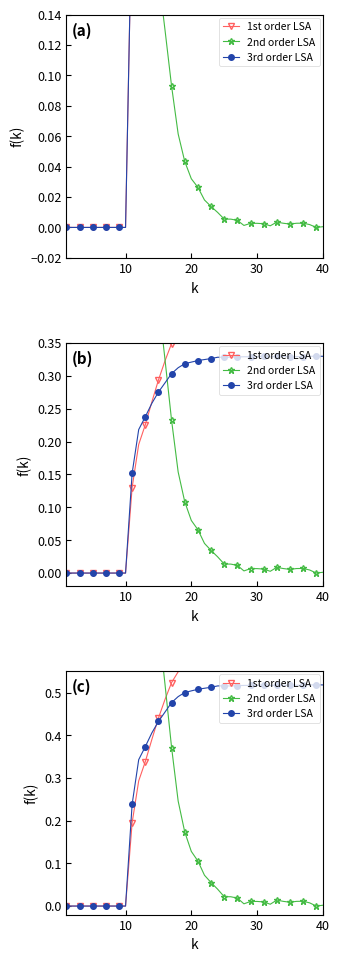

How many interior local valleys does the 3rd order LSA series have?

4